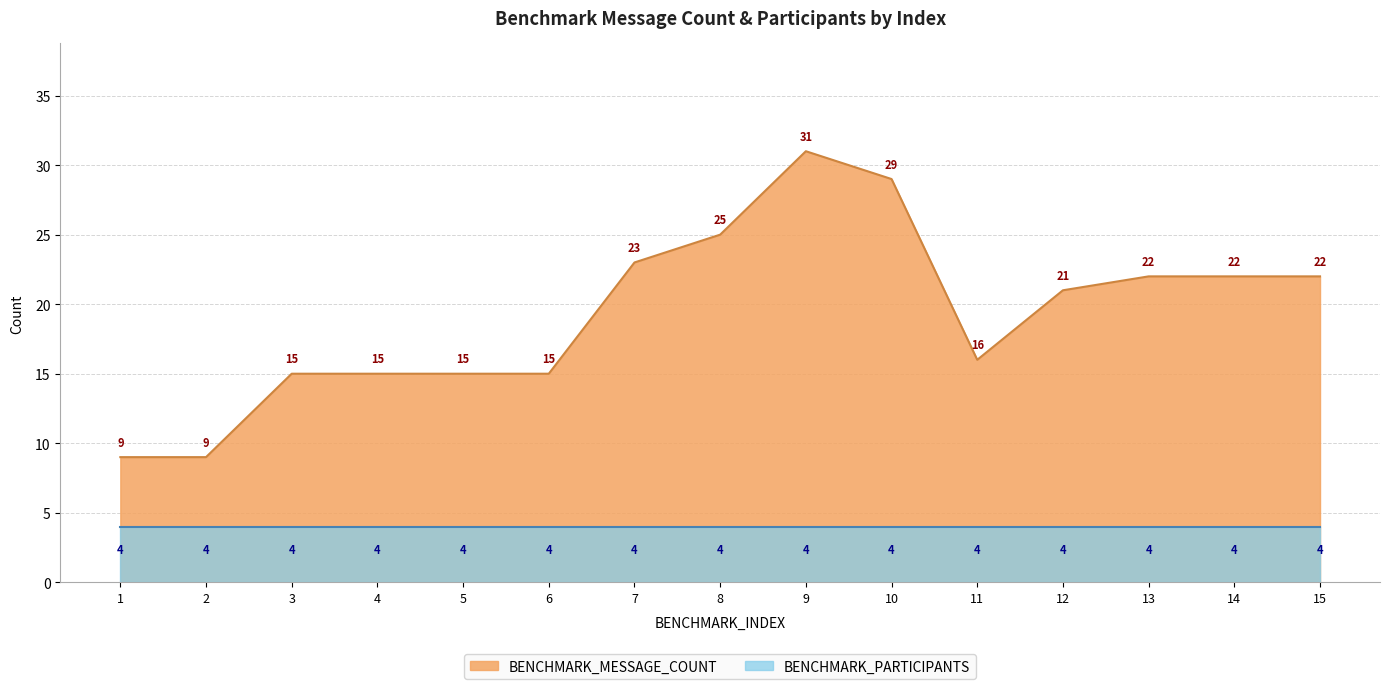

What is the average value?

19